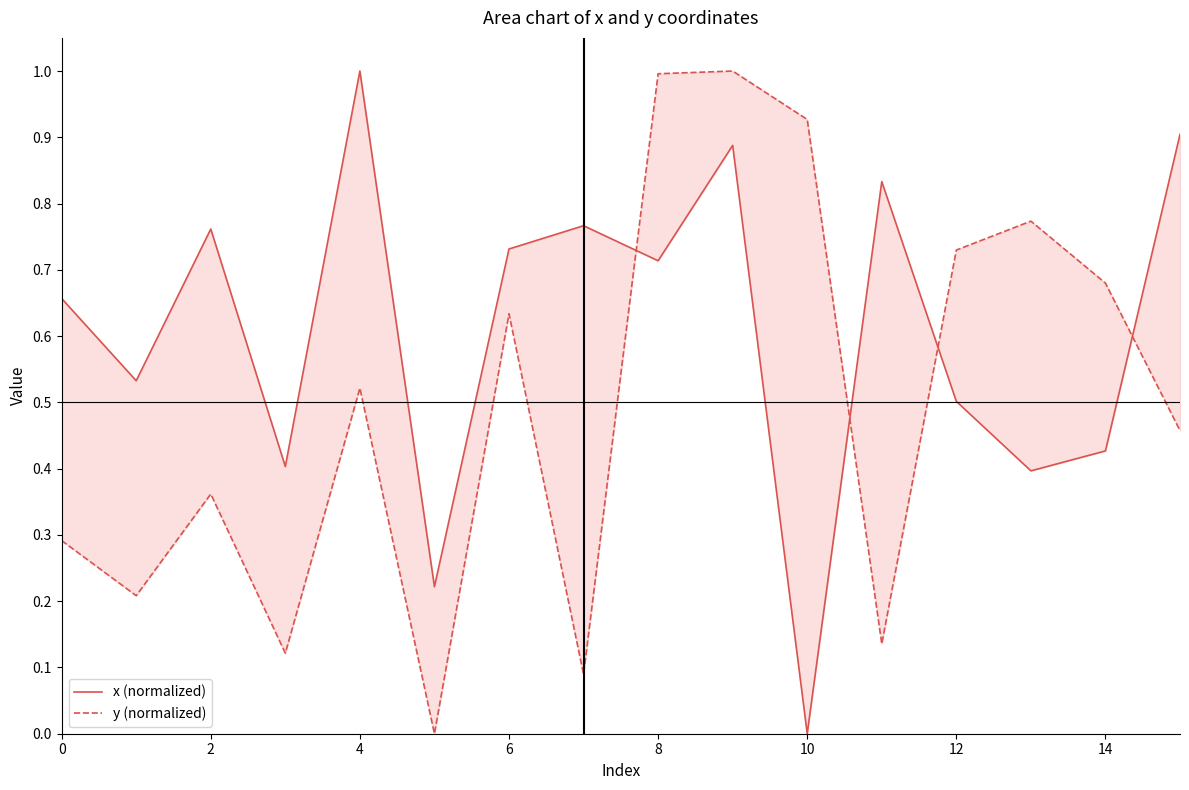

The value of y (normalized) at 15 is 0.7. True or false?

False